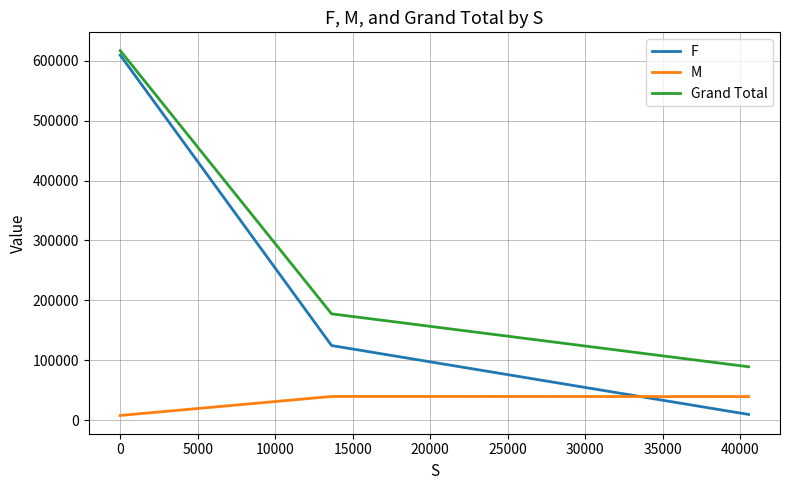

What is the difference between the maximum and minimum values in the Grand Total series?

528219.7